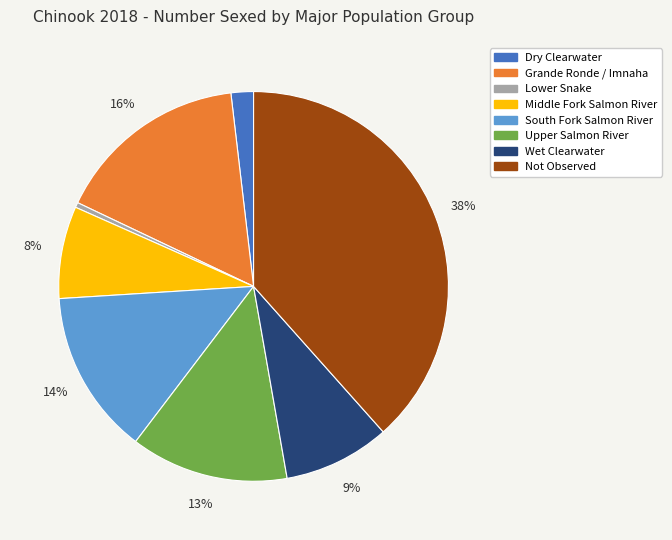

Is there a majority slice in this chart?

No